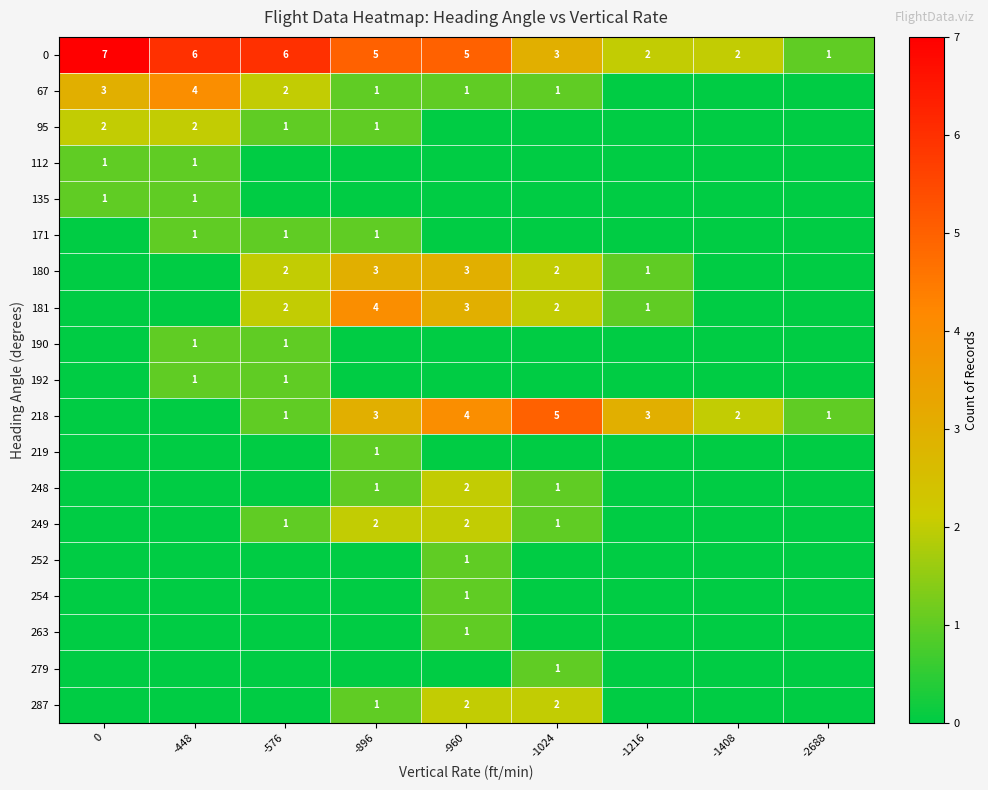

True or false: 0 has a value of 9 at -960.

False